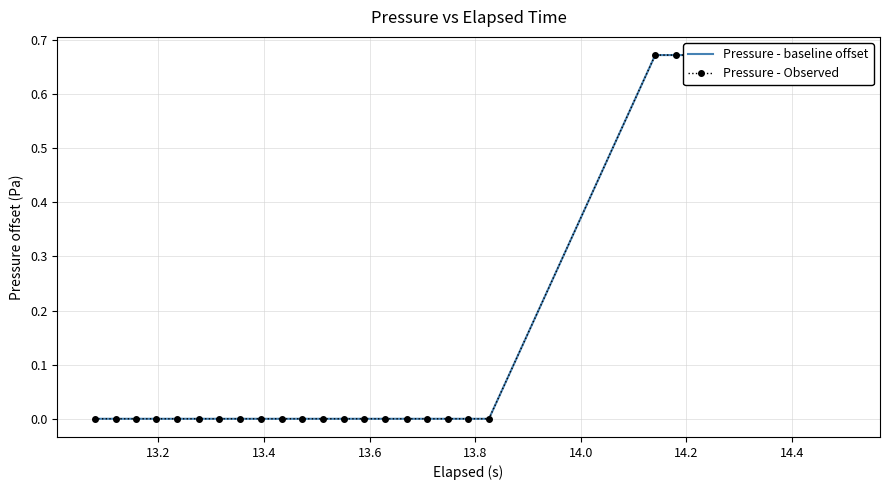

How many values in the Pressure - Observed series exceed 0?

10